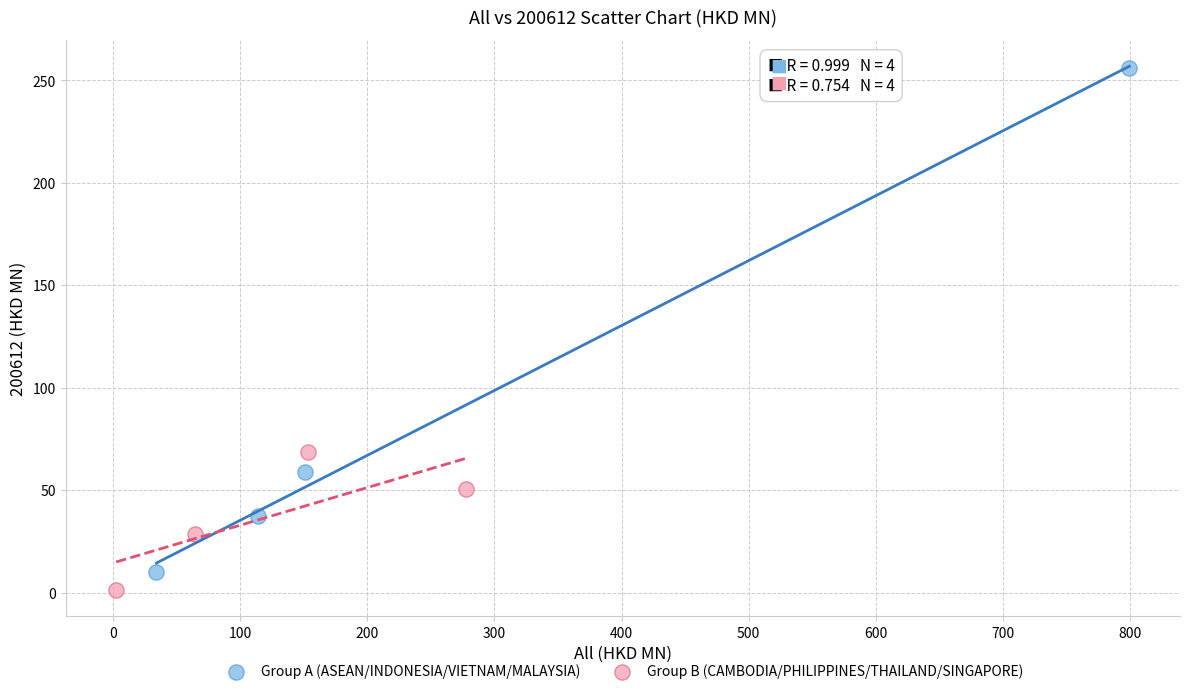

Which series contains the highest Y value?

Group A (ASEAN/INDONESIA/VIETNAM/MALAYSIA)